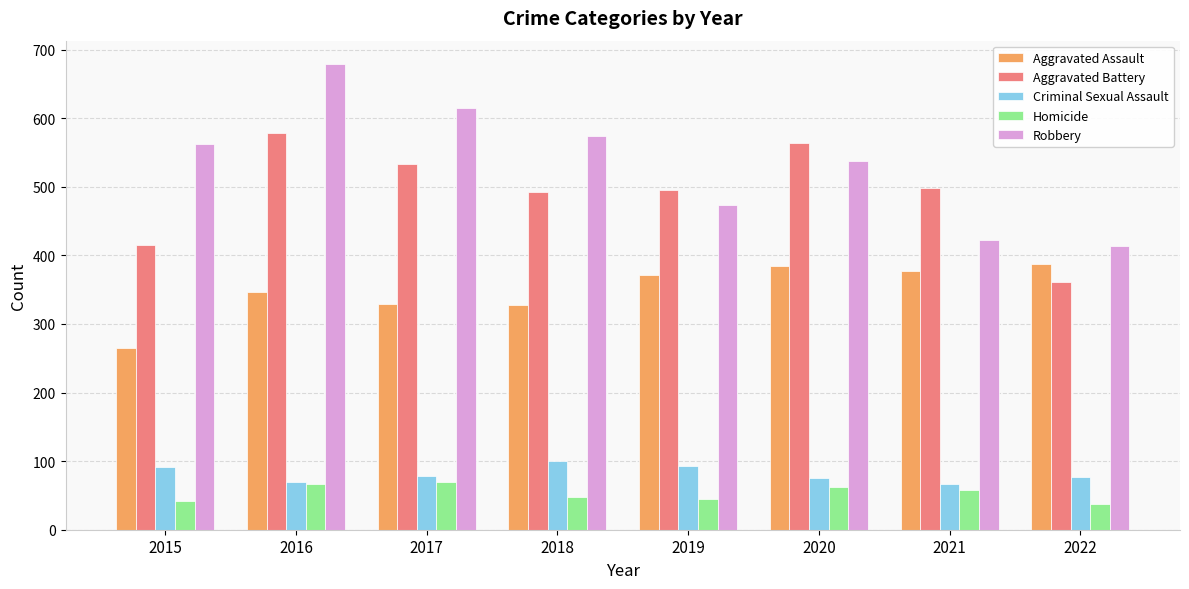

The value of Aggravated Assault at 2022 is 170. True or false?

False